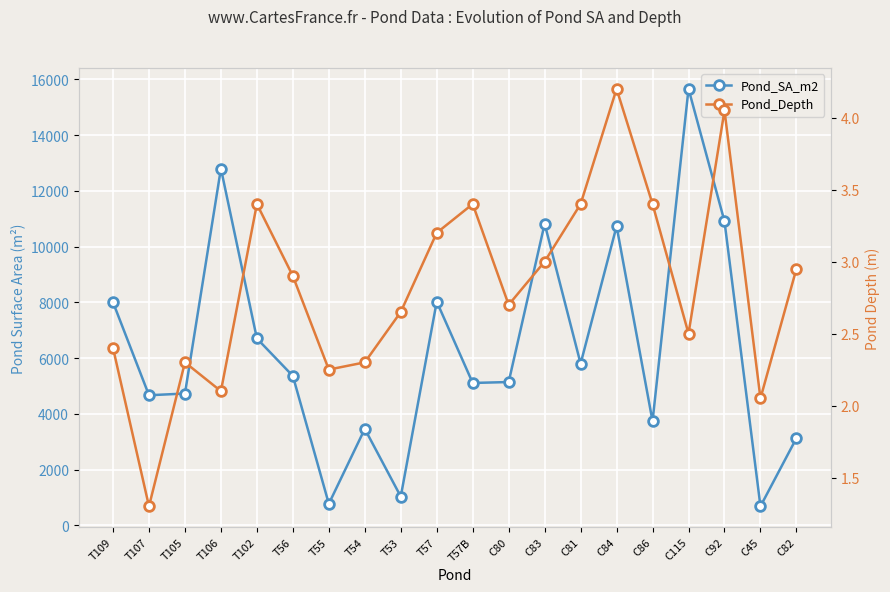

How many interior local valleys does the Pond_Depth series have?

6